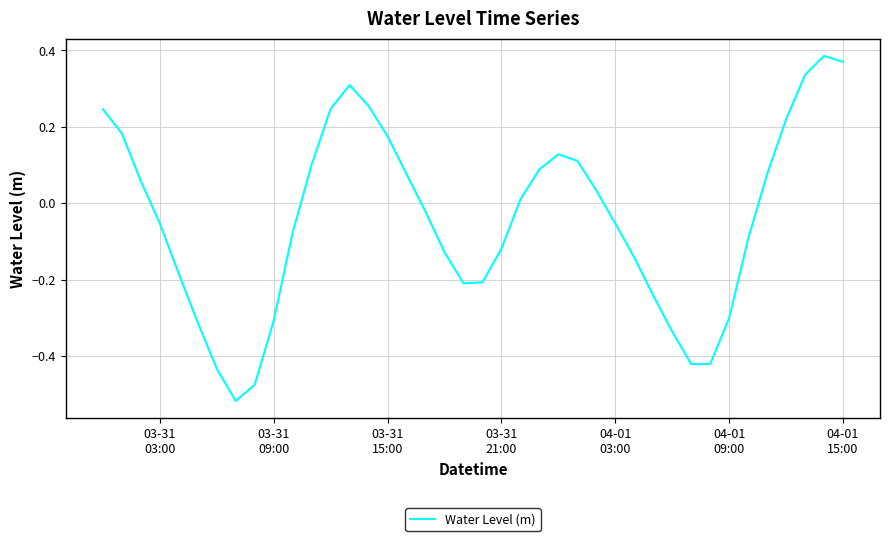

What is the difference between the maximum and minimum values?

0.9